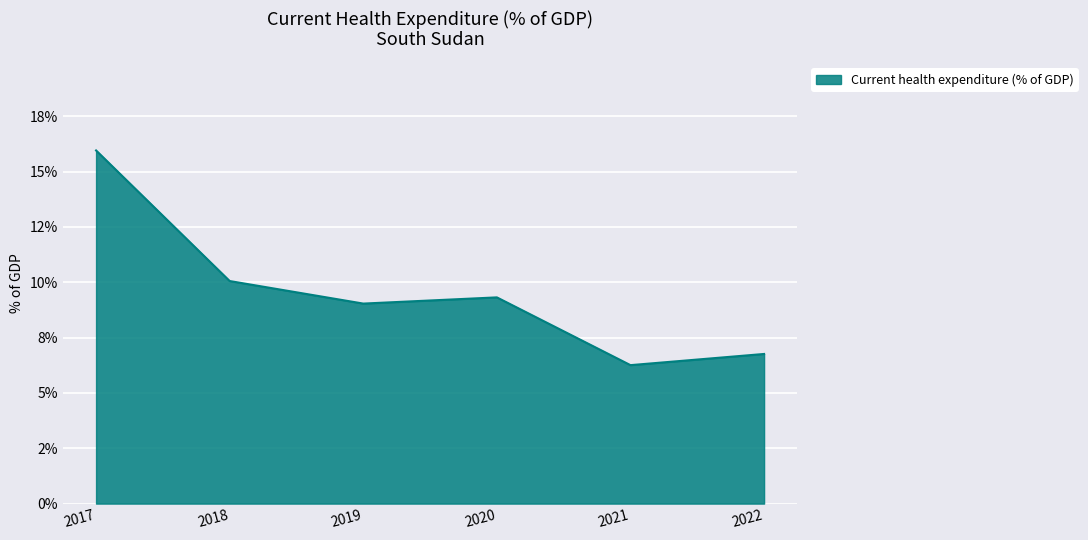

Reading left to right, list all the values displayed in this chart.

2017=16.0	2018=10.1	2019=9.0	2020=9.3	2021=6.3	2022=6.8